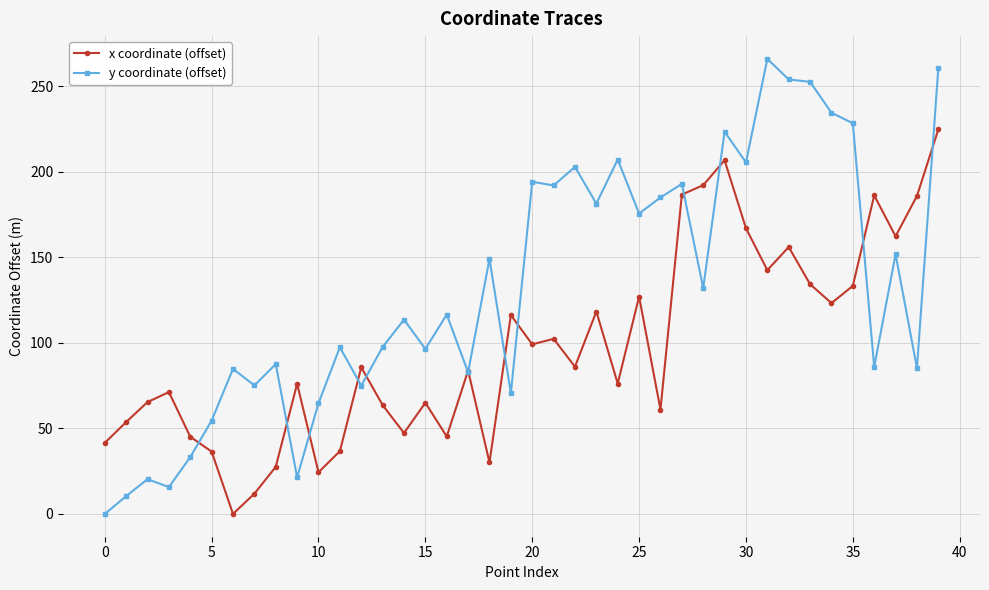

List the series in order of their overall mean, lowest first.

x coordinate (offset), y coordinate (offset)